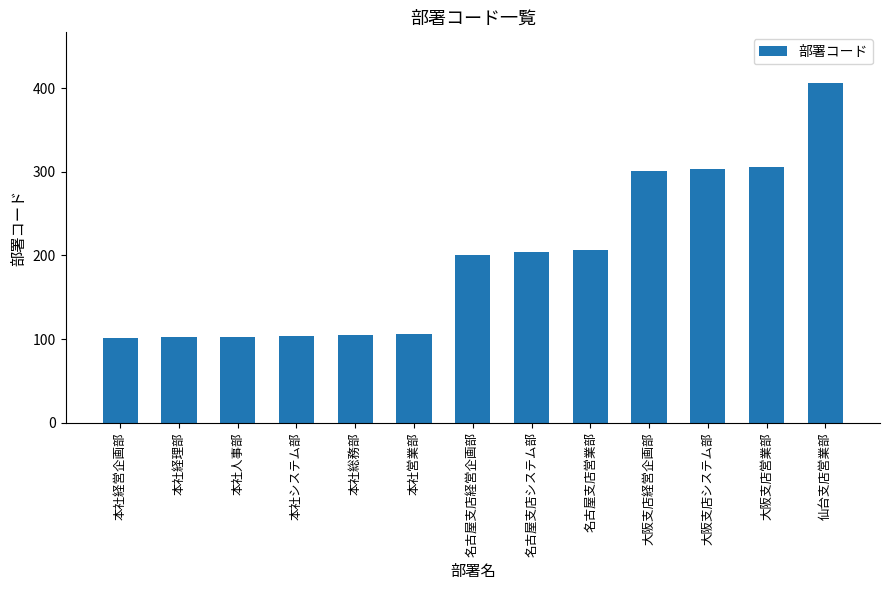

What is the approximate value at 大阪支店システム部, to the nearest 5?

305